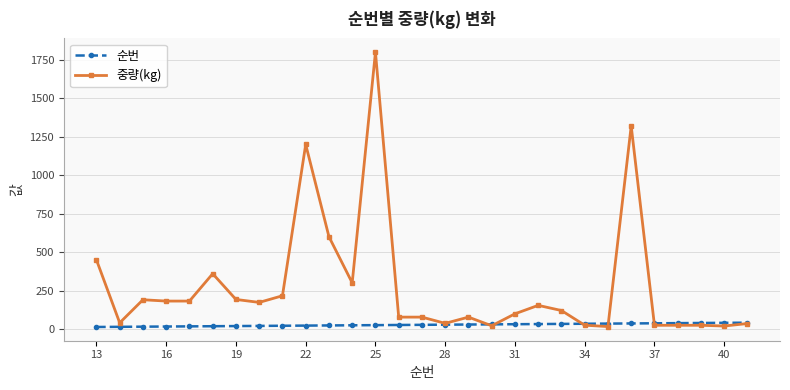

List the series in order of their overall mean, highest first.

중량(kg), 순번